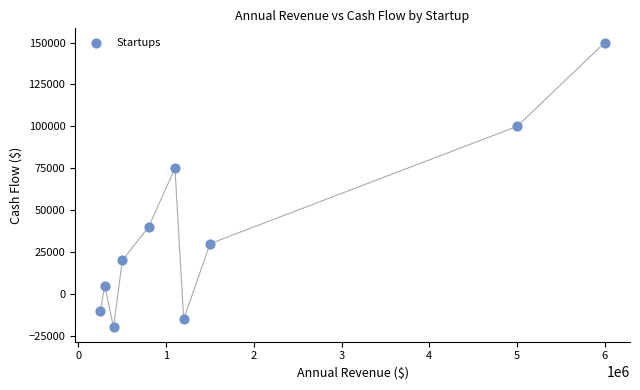

What Y value in the scatter plot is closest to 65000?

75000